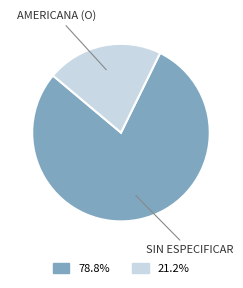

Count the number of slices in the pie.

2